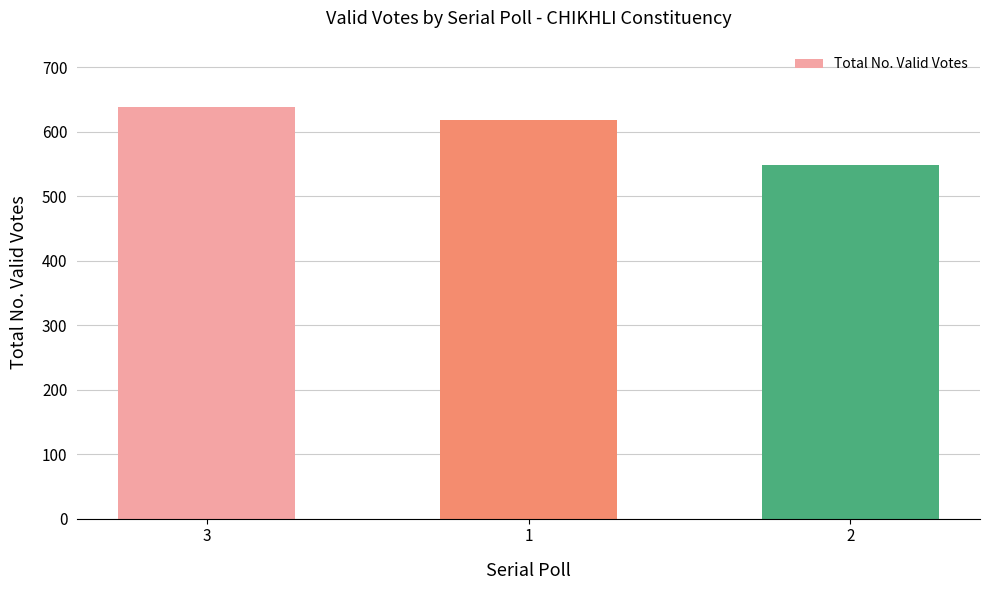

What is the greatest value displayed?

639